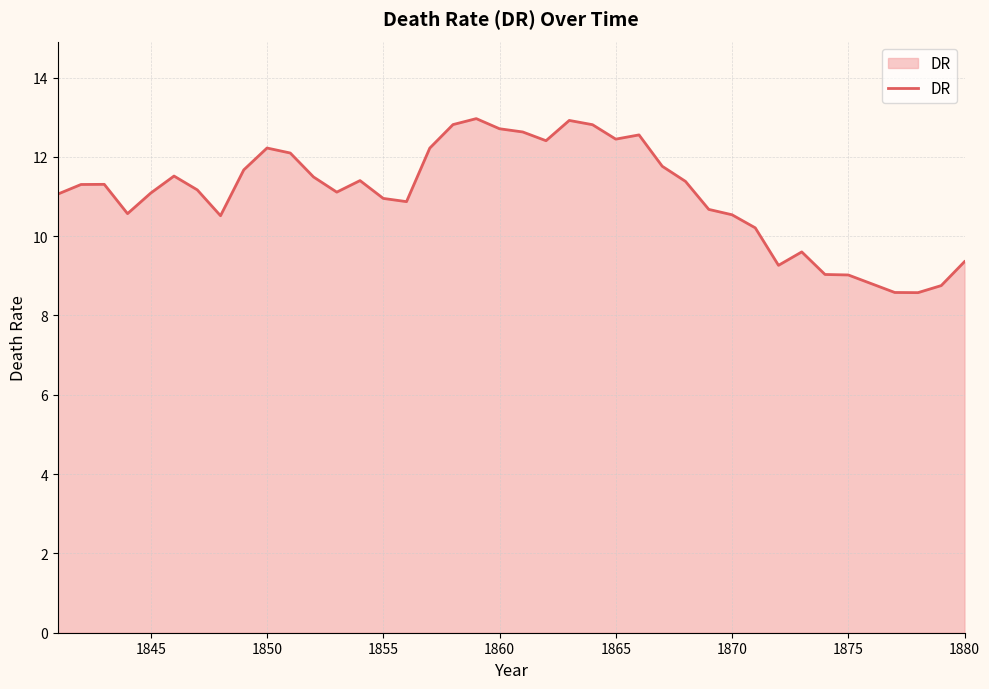

Does the chart display data point markers on the line(s)?

No